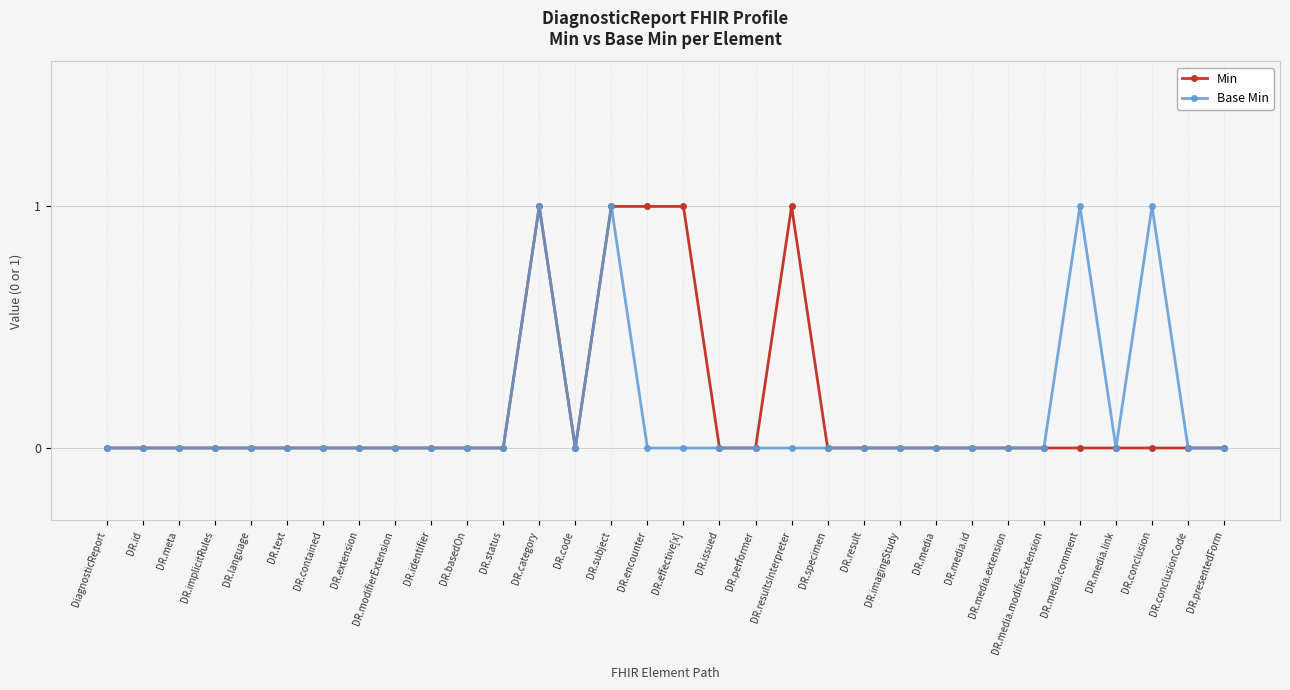

What position from the right is DR.category?

20